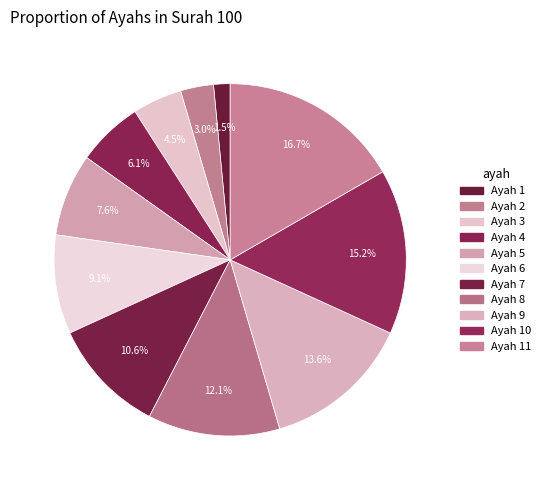

How many slices are in this pie chart?

11